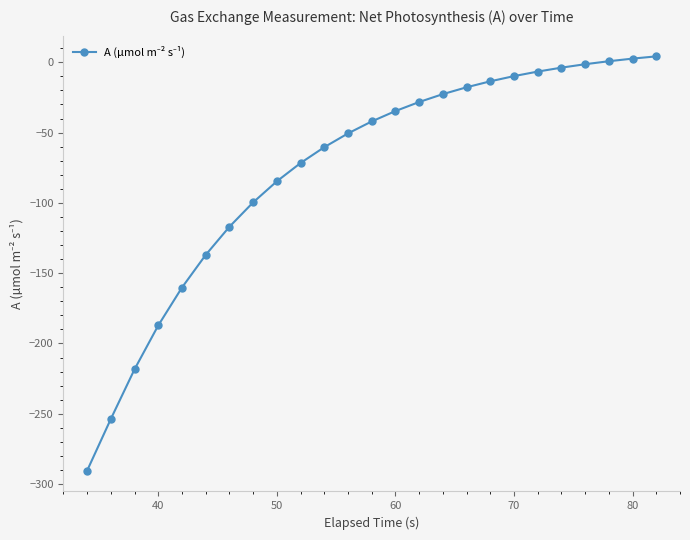

What is the difference between the maximum and second lowest values?

258.0